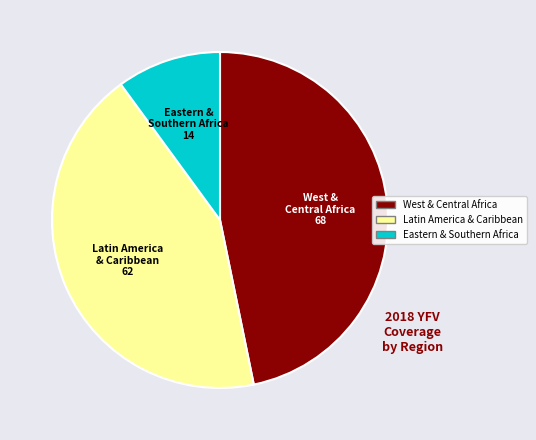

Rank the categories by value from lowest to highest.

Eastern & Southern Africa, Latin America & Caribbean, West & Central Africa